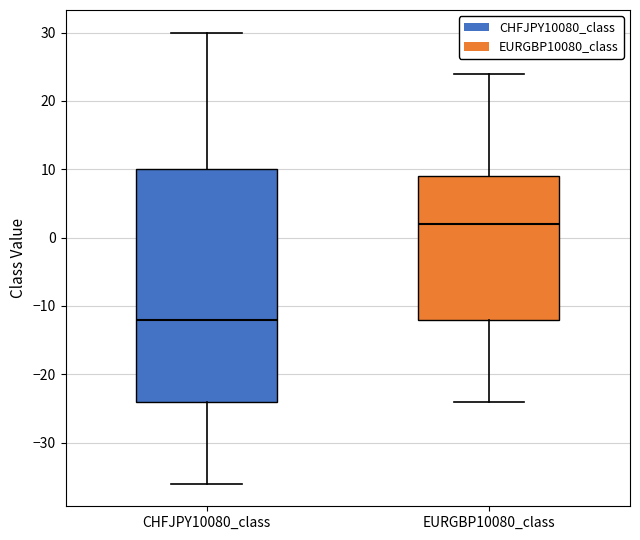

Where does the median line of the box for CHFJPY10080_class sit on the y-axis? The values are not printed on the chart, so give them approximately, as read against the axis.

-12